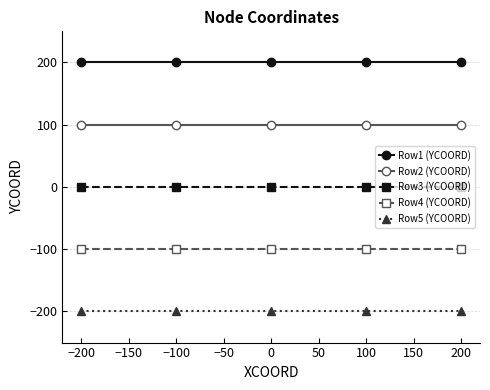

At how many categories does at least one series exceed 52?

5